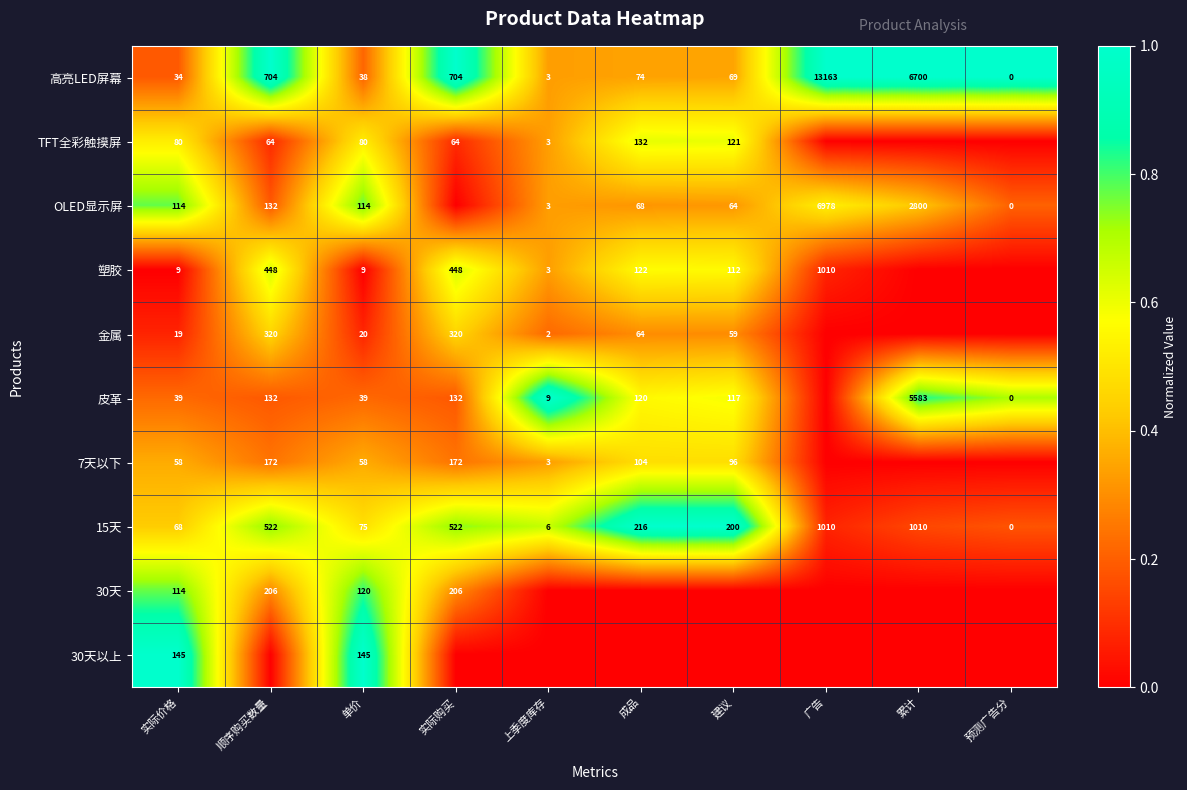

What is the difference between the highest and lowest values at 实际价格?

136